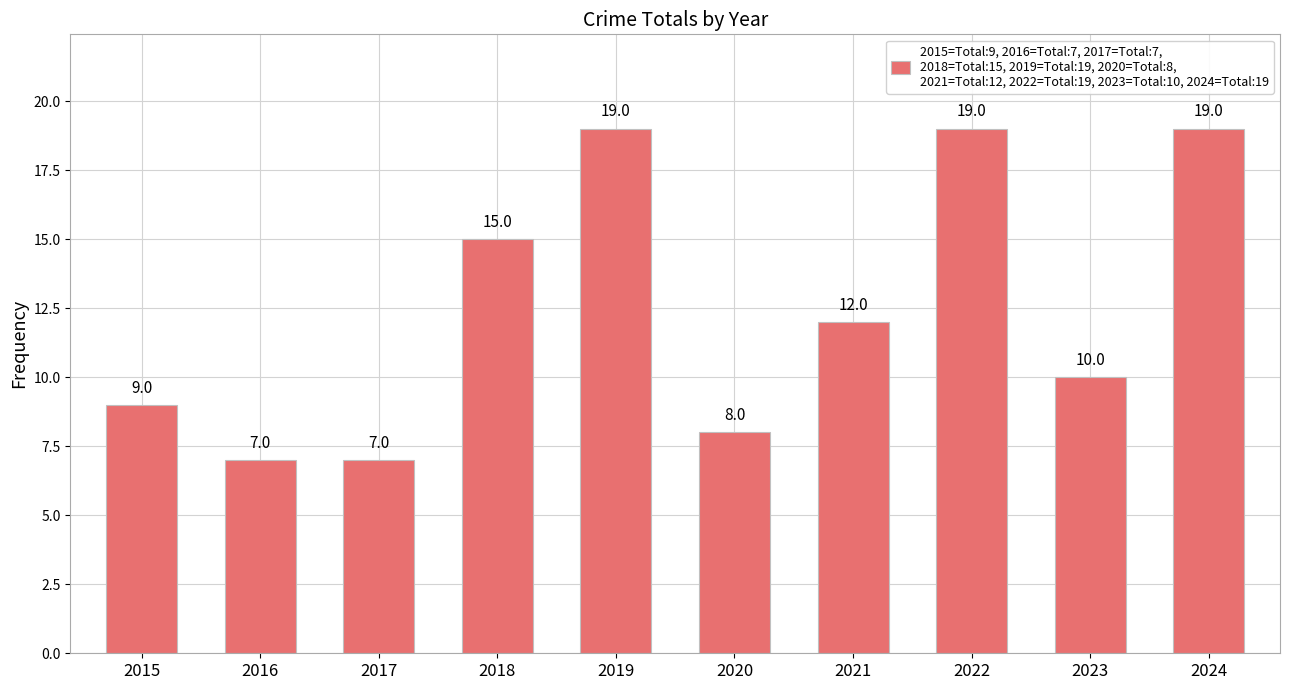

What is the maximum value shown in the chart?

19